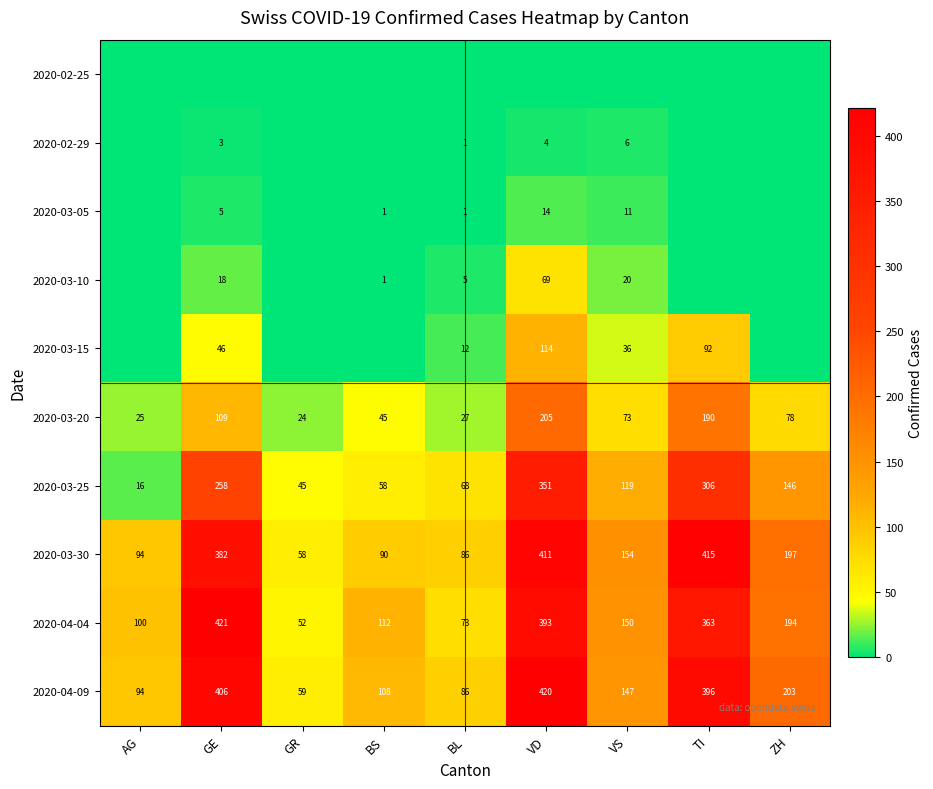

What is the total value across all series at GE?

1648